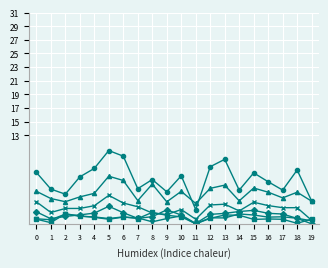

What is the greatest value displayed?

10.8